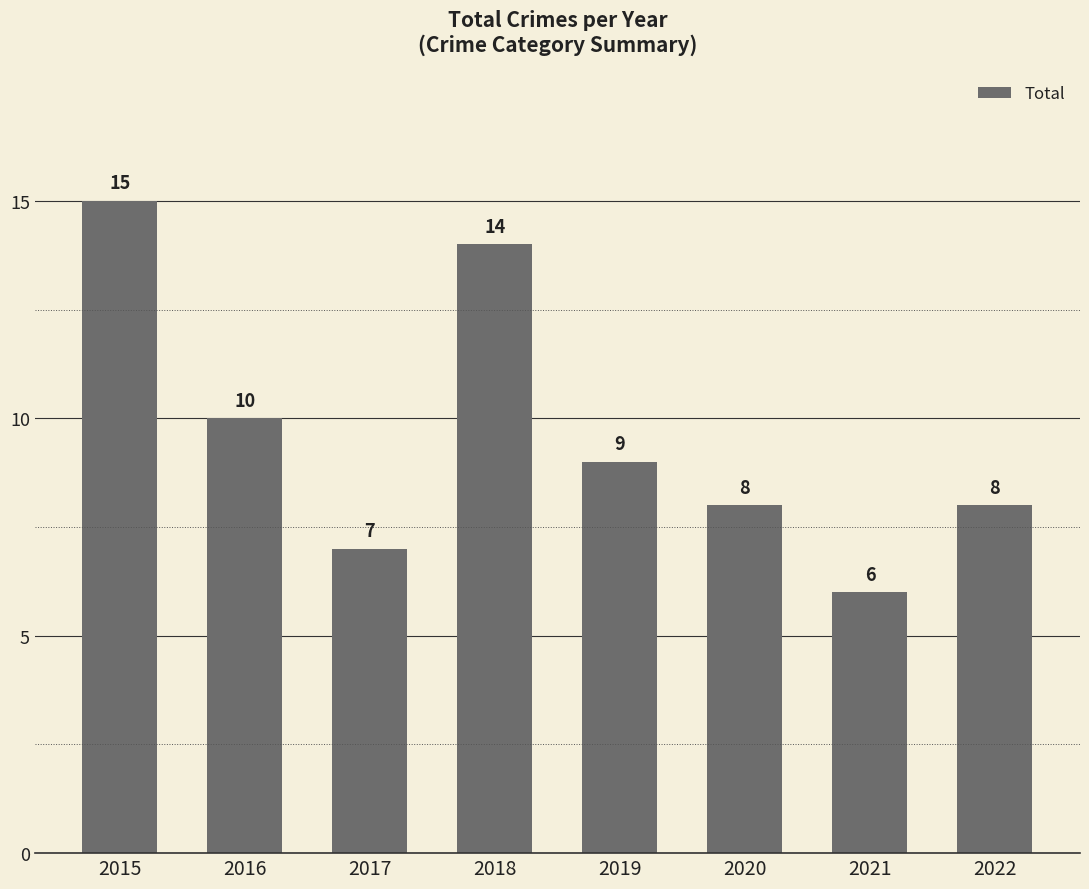

Reading right to left, transcribe all the data shown in this chart.

2022=8	2021=6	2020=8	2019=9	2018=14	2017=7	2016=10	2015=15